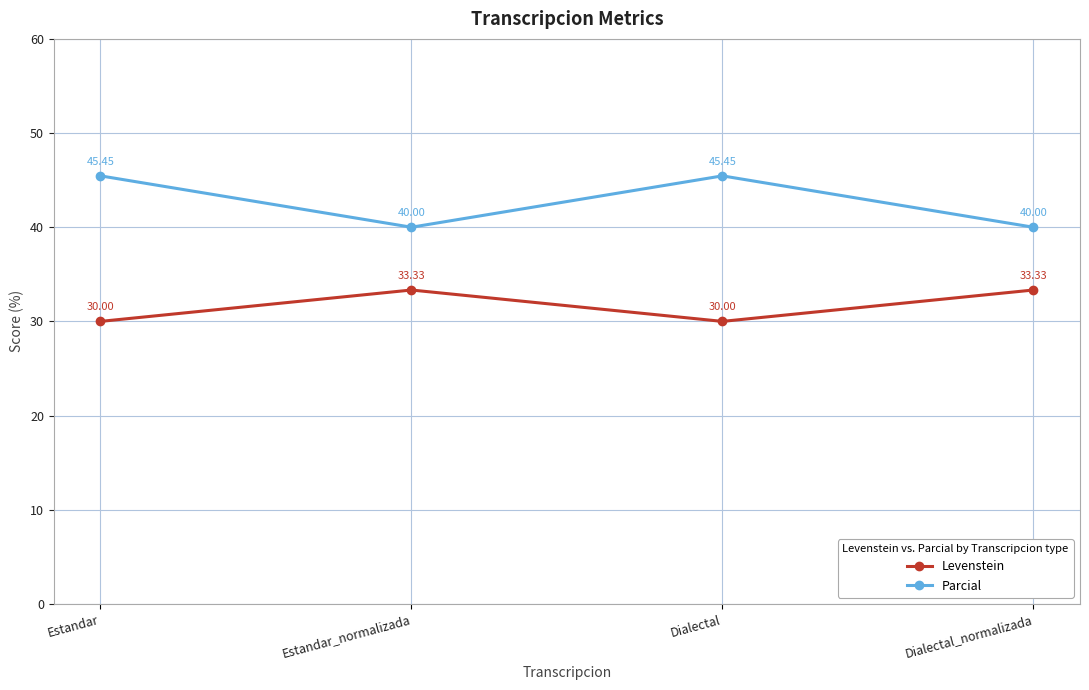

True or false: Parcial and Levenstein cross at least once.

False